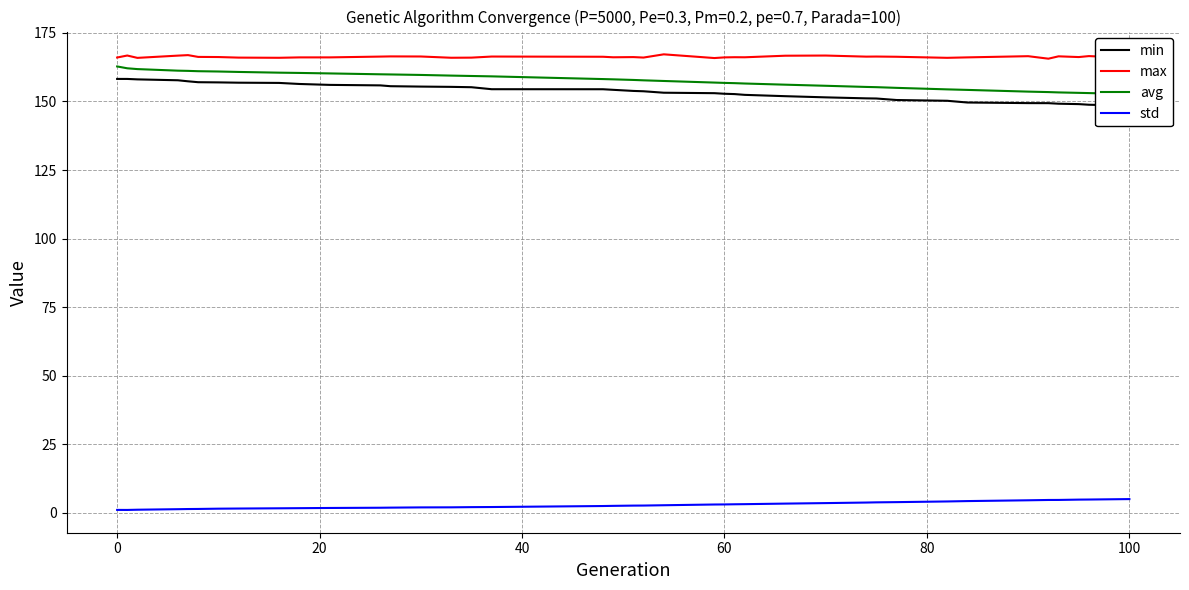

True or false: std and max intersect in this chart.

False